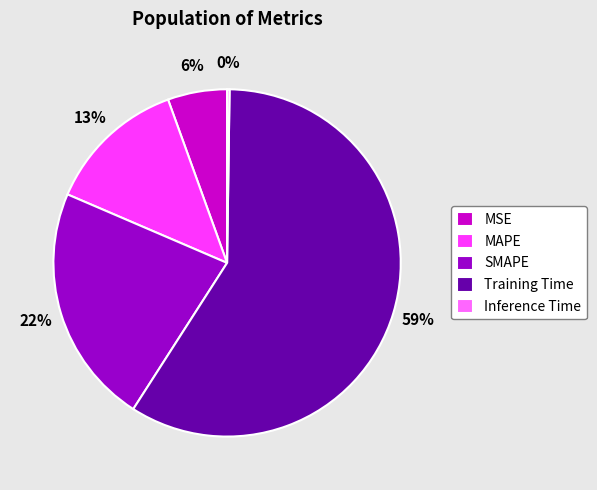

To the nearest percent, what is the difference between the largest and smallest slice percentages?

59%